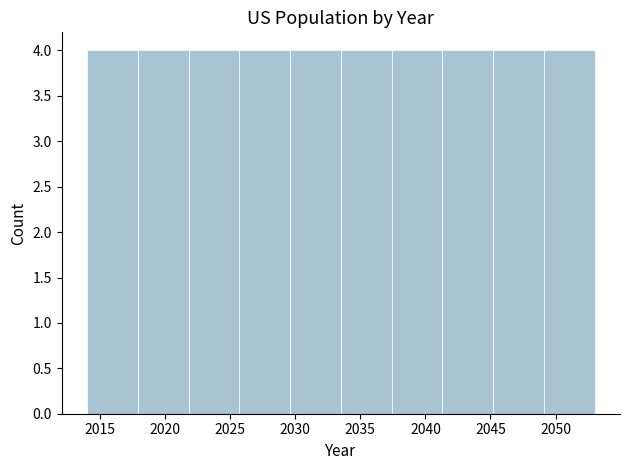

Reading left to right, list every bar in this chart as the range it spans on the x-axis followed by its height. Neither the bar edges nor the heights are printed on the chart, so give them approximately, as read against the axes.

2014.0 to 2017.9: 4
2017.9 to 2021.8: 4
2021.8 to 2025.7: 4
2025.7 to 2029.6: 4
2029.6 to 2033.5: 4
2033.5 to 2037.4: 4
2037.4 to 2041.3: 4
2041.3 to 2045.2: 4
2045.2 to 2049.1: 4
2049.1 to 2053.0: 4